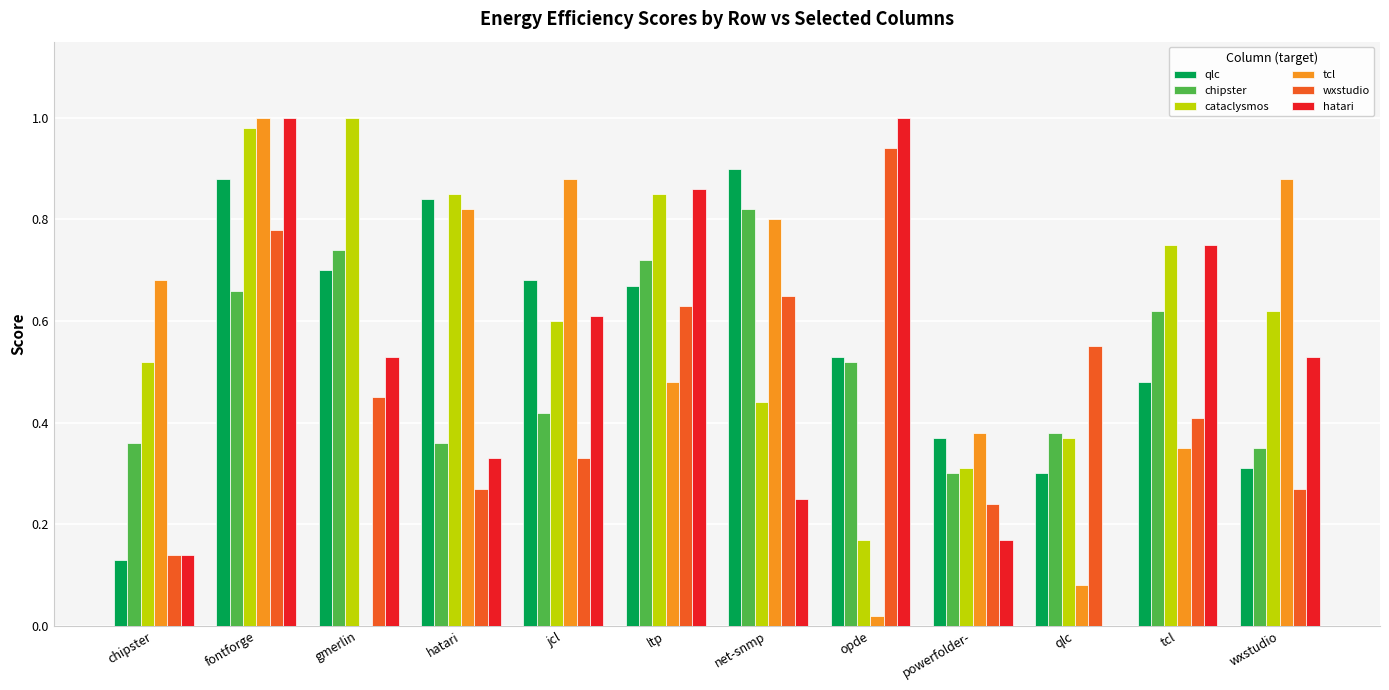

At which label is chipster closest to 0?

powerfolder-